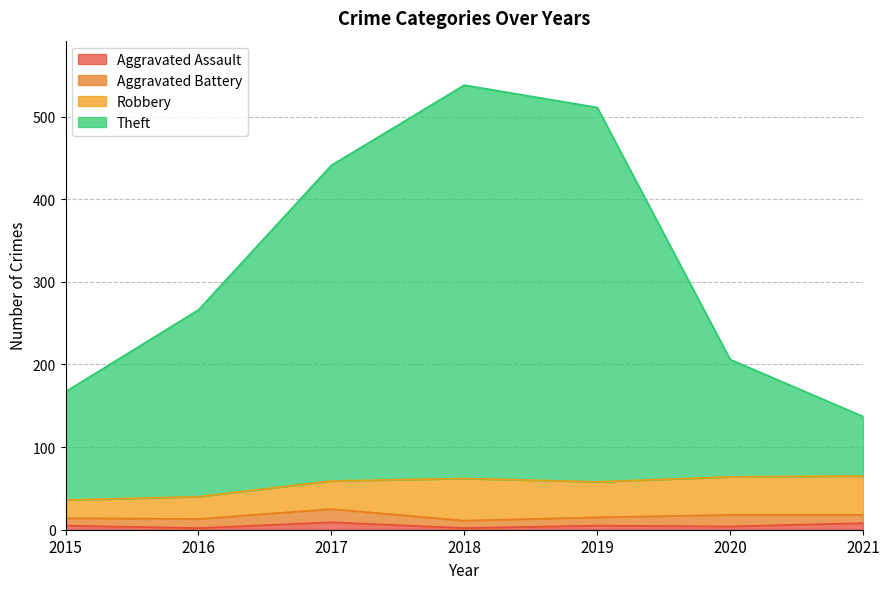

Where is the first local maximum for Aggravated Assault?

2017